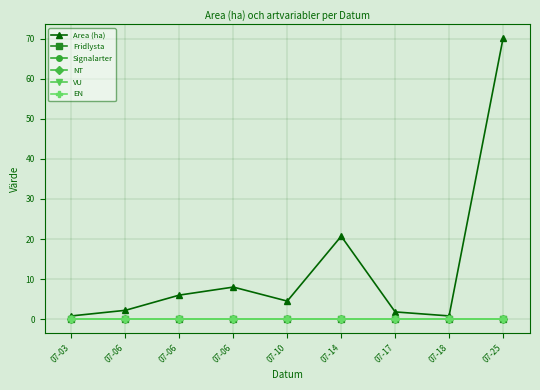

True or false: Area (ha) and EN cross at least once.

False